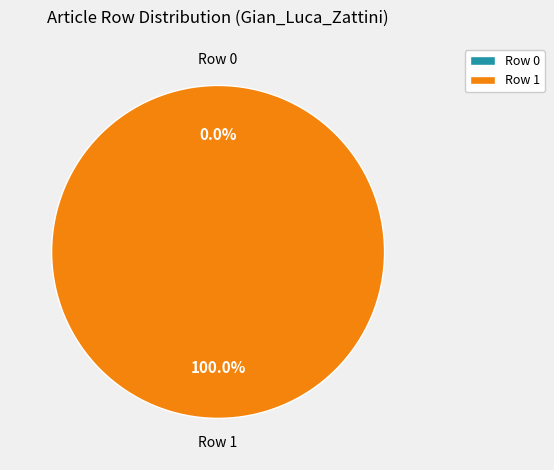

To the nearest percent, what is the combined percentage of Row 0 and Row 1?

100%